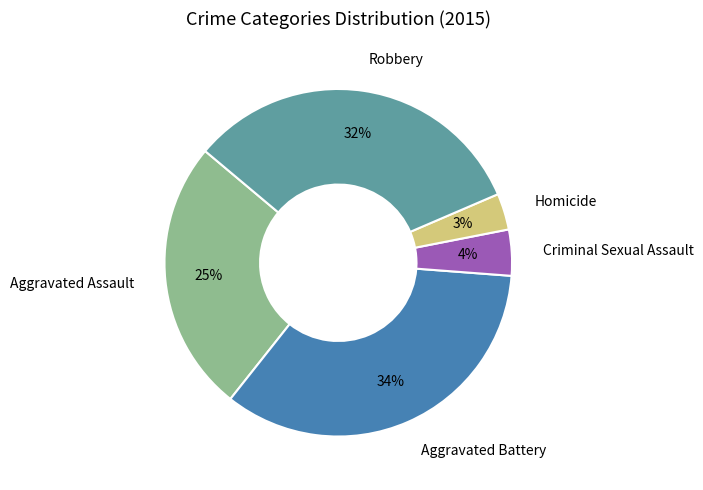

What is the ratio of the value at Aggravated Battery to the value at Aggravated Assault?

1.4